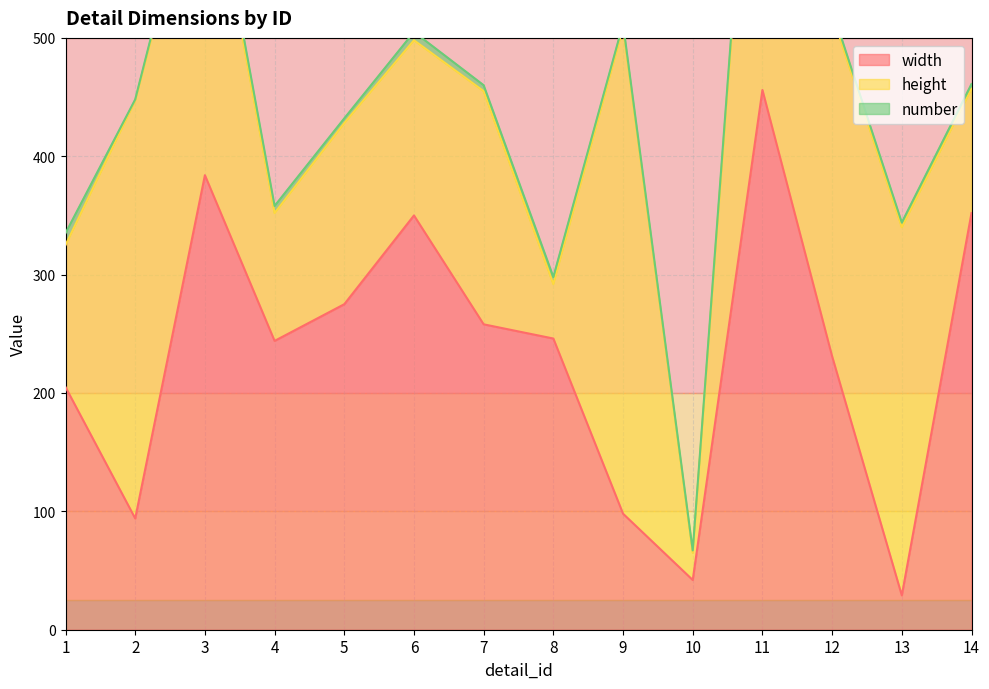

Which series has the largest total across all categories?

width